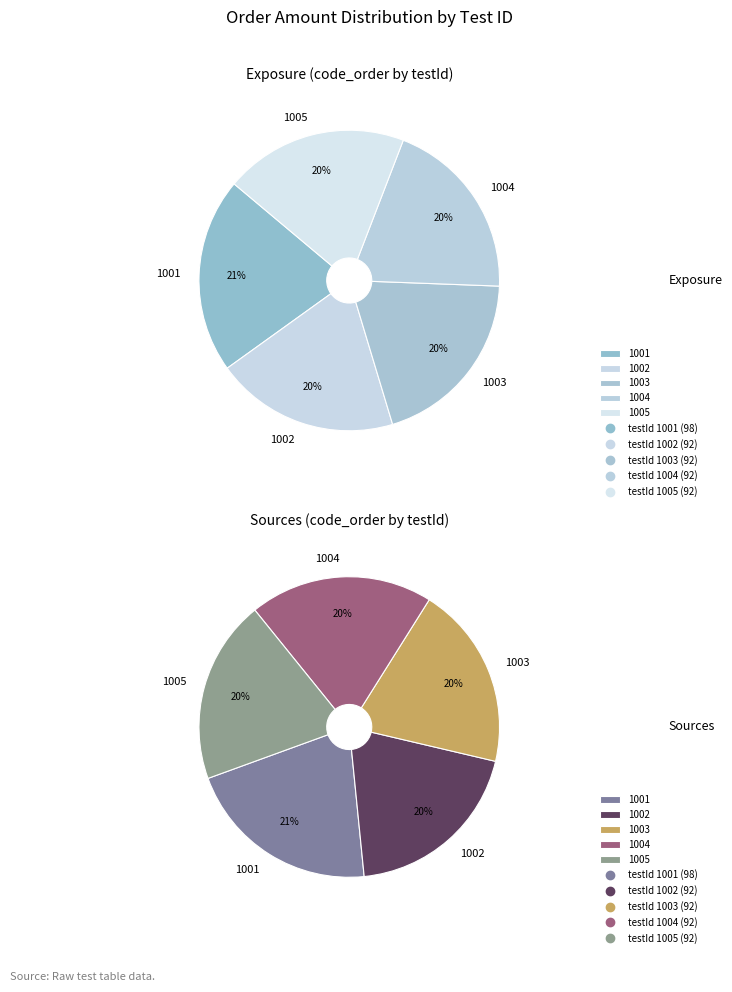

Does 1002 represent more than half of the total?

No